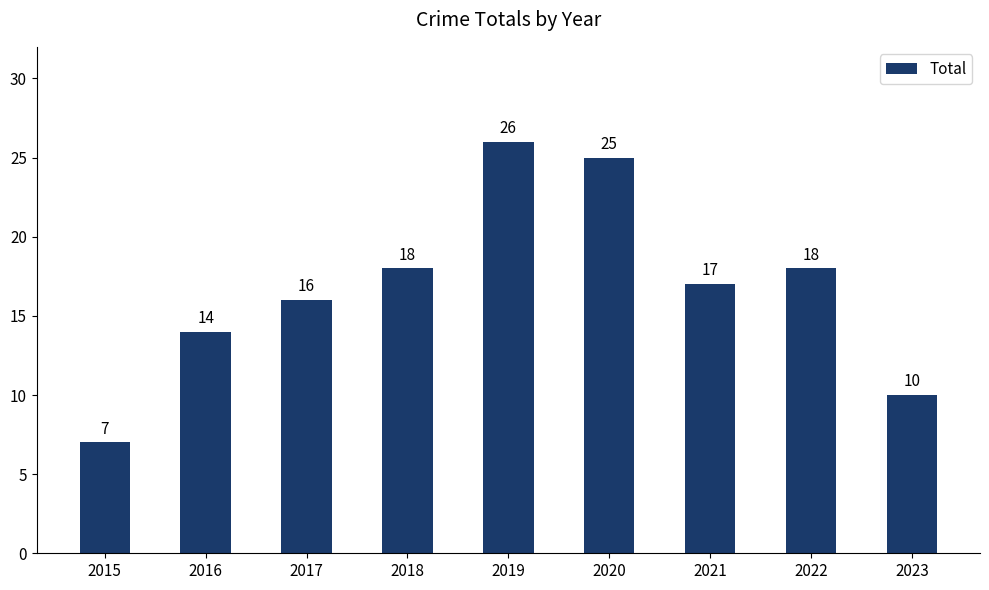

How many series are shown in this chart?

1